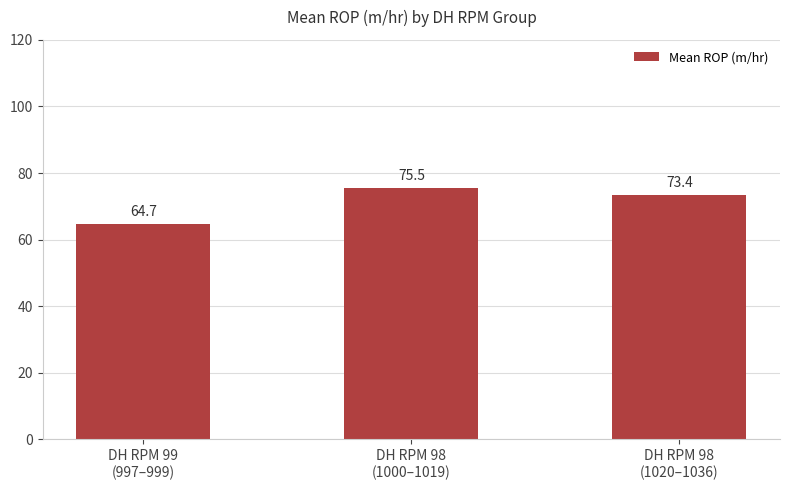

Rank the categories by value from lowest to highest.

DH RPM 99
(997–999), DH RPM 98
(1020–1036), DH RPM 98
(1000–1019)